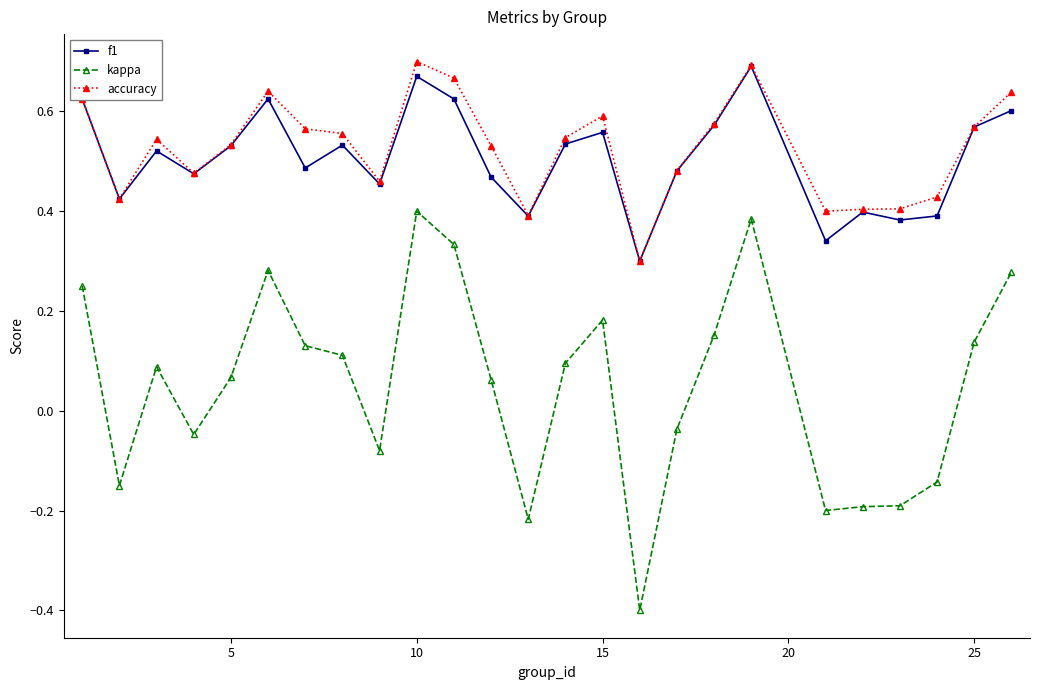

True or false: accuracy has more than 1 points higher than both neighbors.

True